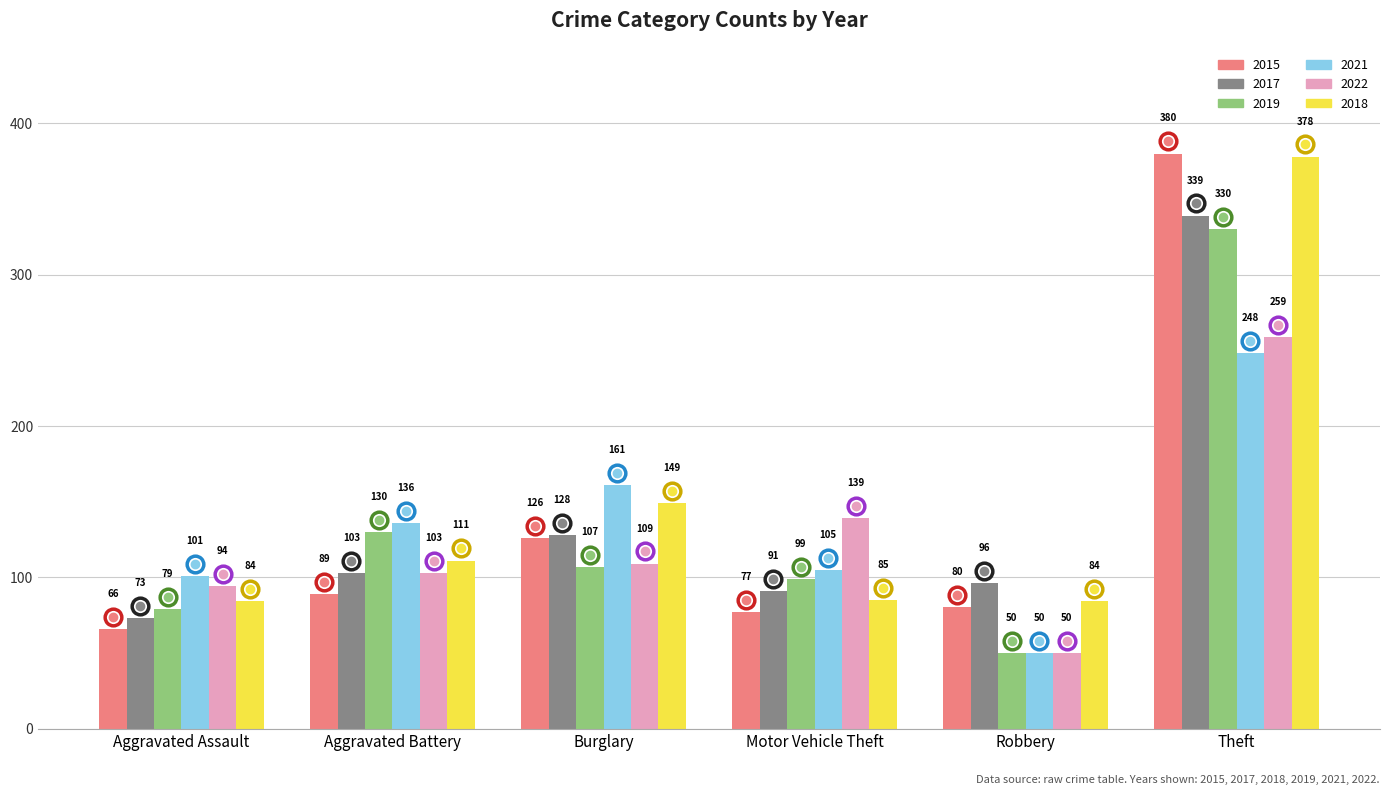

What is the difference between the maximum and second lowest values in the 2018 series?

294